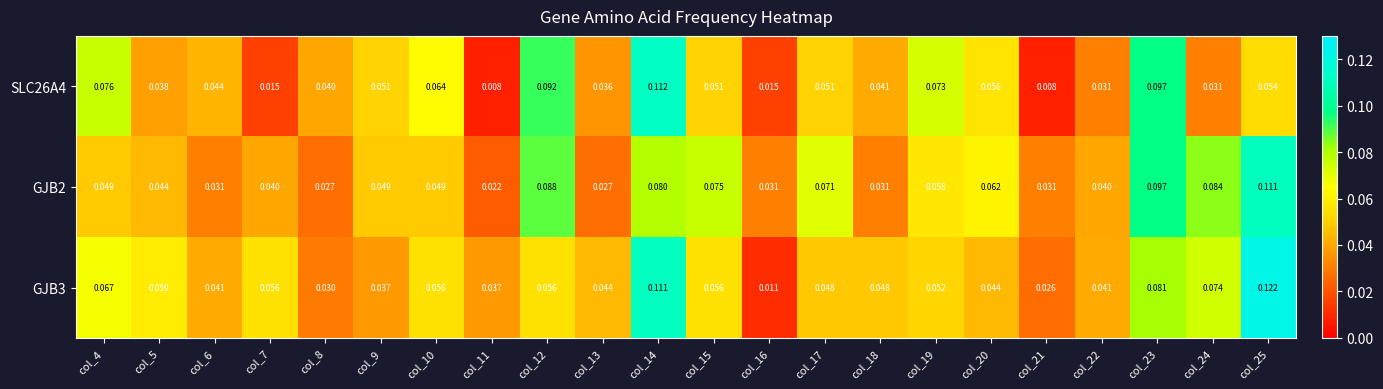

What is the total value across all series at col_10?

0.2